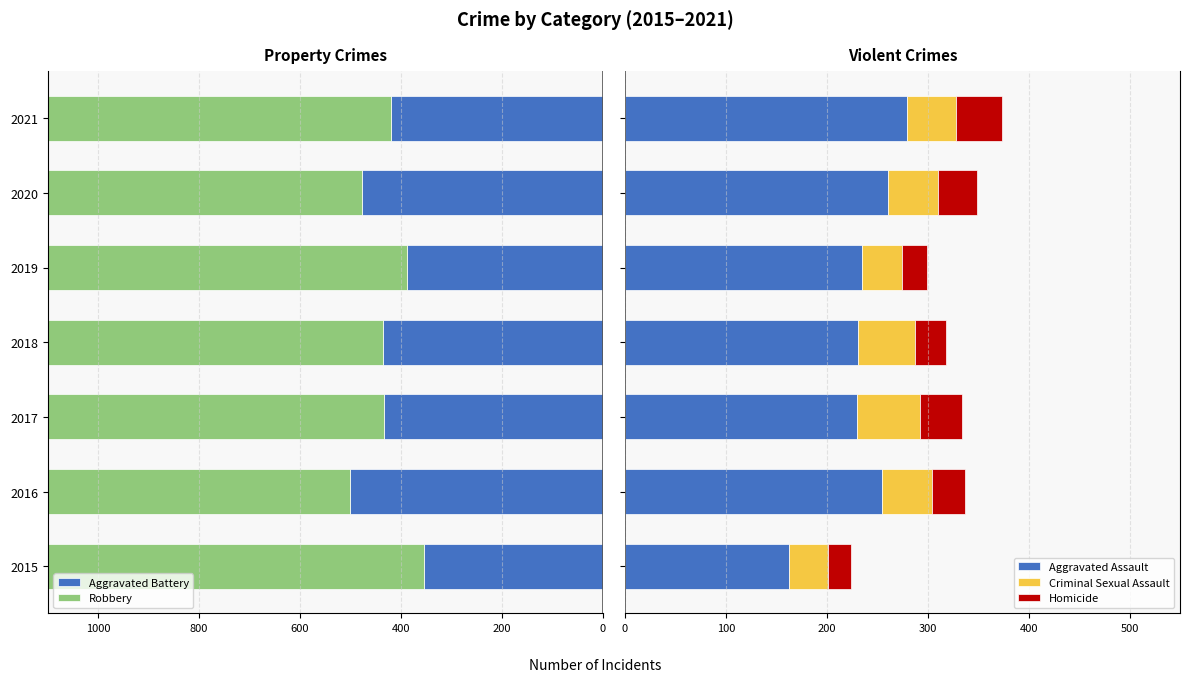

Reading left to right, what are all the values shown in this chart?

Aggravated Battery: -354	-501	-434	-436	-388	-478	-420
Robbery: -747	-956	-820	-811	-728	-857	-721
Aggravated Assault: 163	255	230	231	235	261	279
Criminal Sexual Assault: 38	49	62	56	40	49	49
Homicide: 23	33	42	31	24	39	46